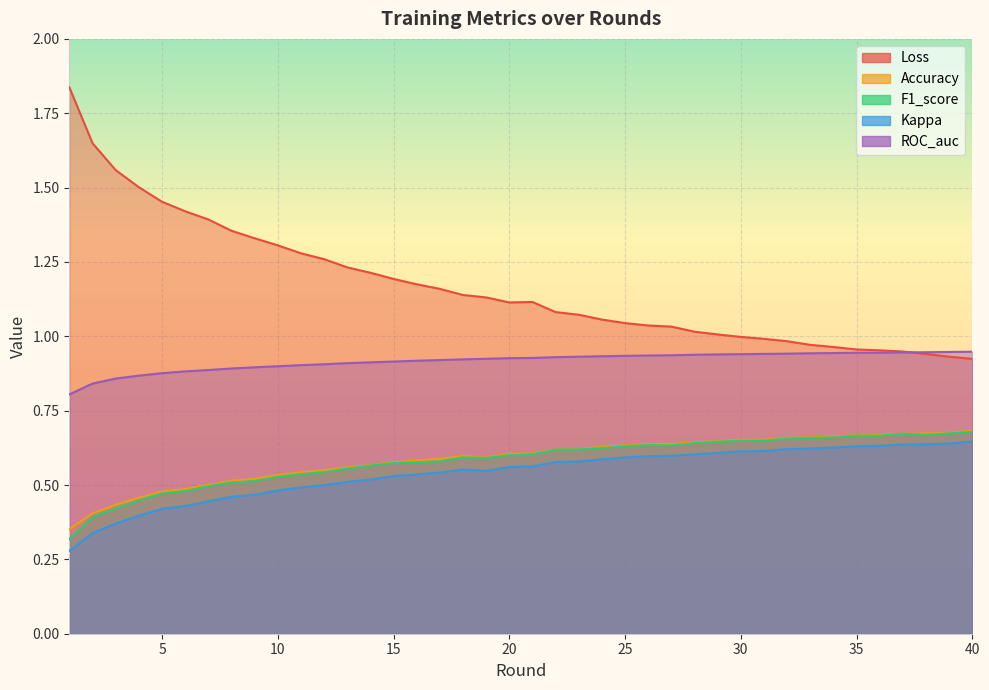

At which label is ROC_auc closest to 0?

1